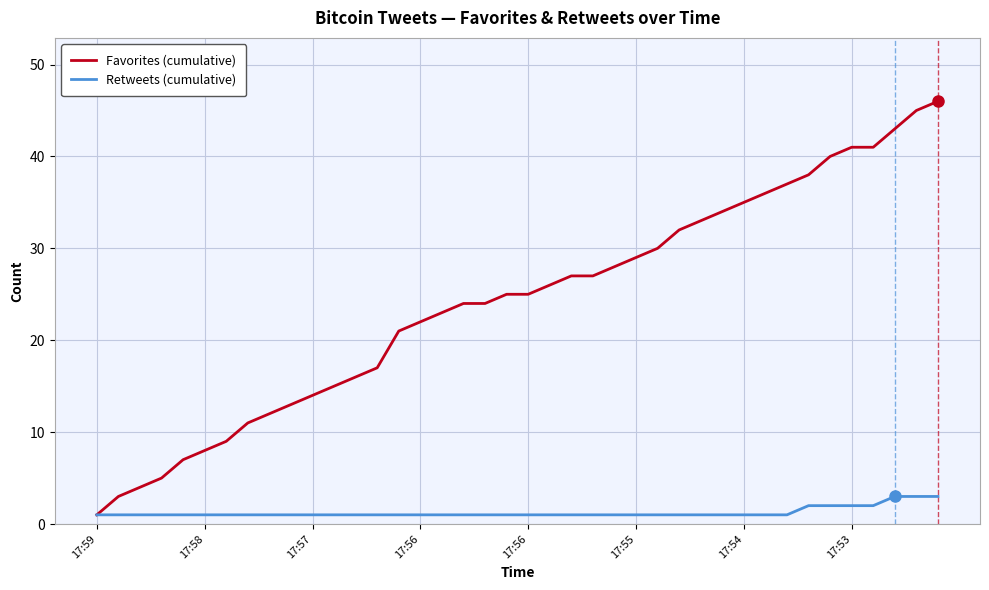

Rank the series by their average value, from highest to lowest.

Favorites (cumulative), Retweets (cumulative)